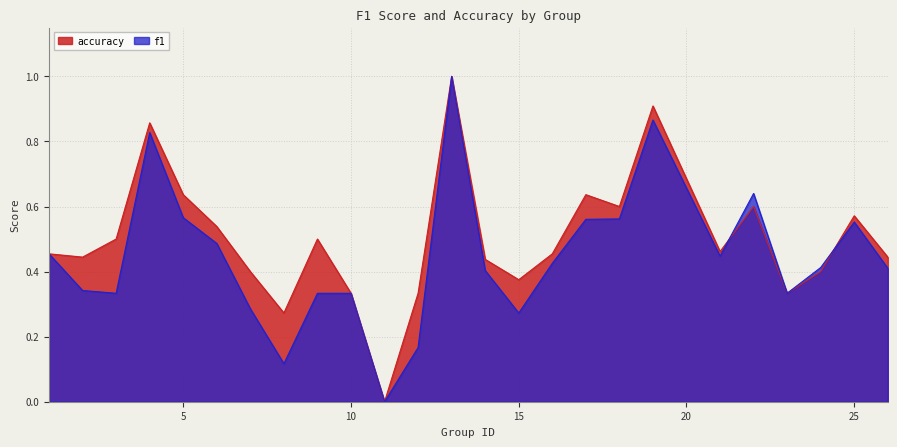

What is the difference between the maximum and minimum values in the f1 series?

1.0